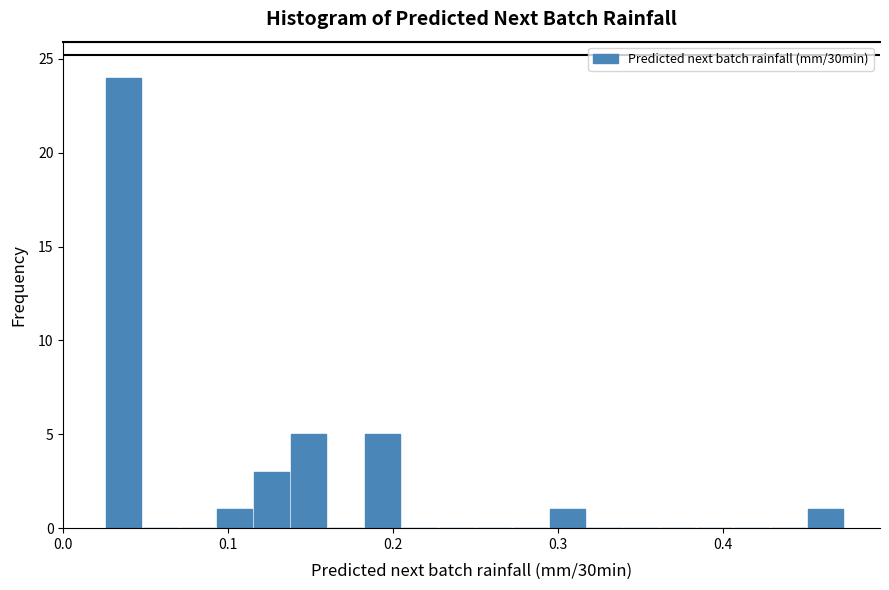

Around what value on the x-axis is the tallest bar? Give the approximate position of its centre, as read against the axis.

0.04